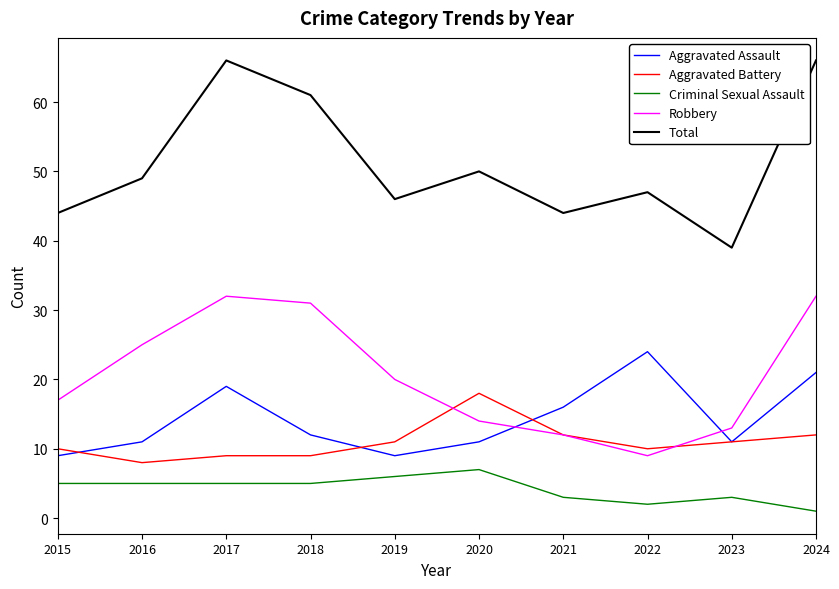

Count the number of data series in this chart.

5